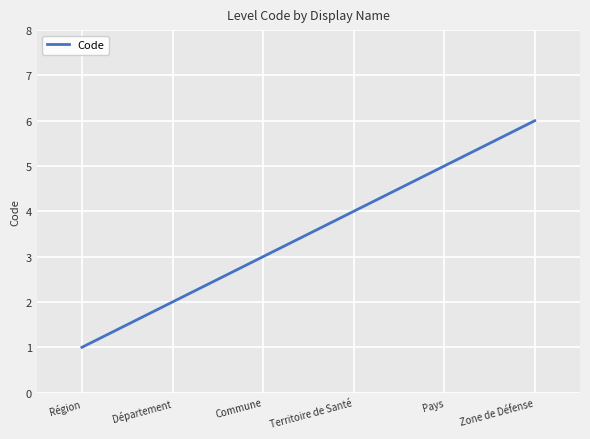

The value at Zone de Défense is 6. True or false?

True